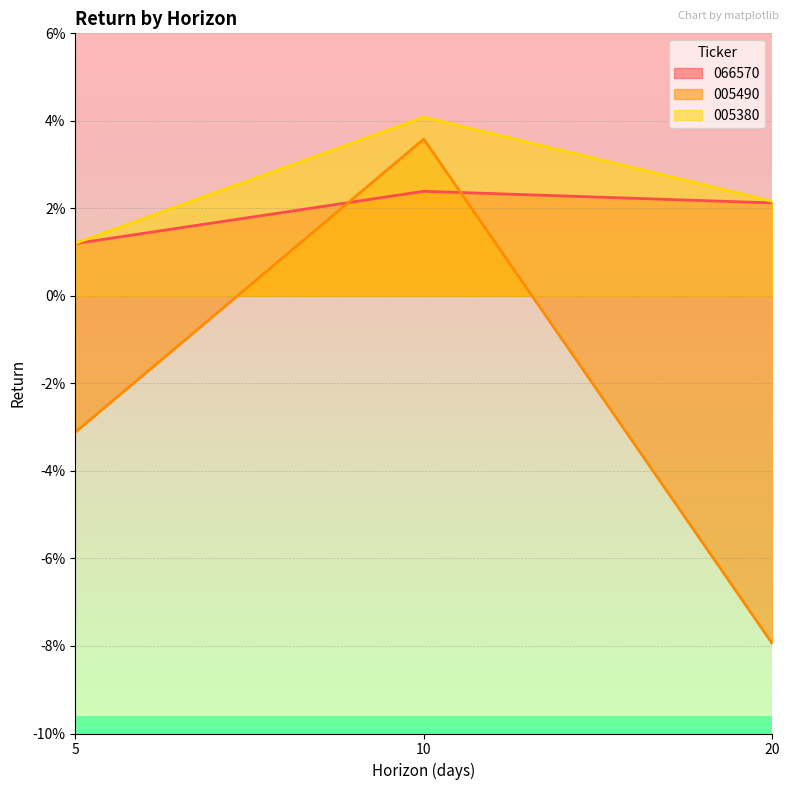

The 005490 series shows 0.0 at 10. True or false?

False